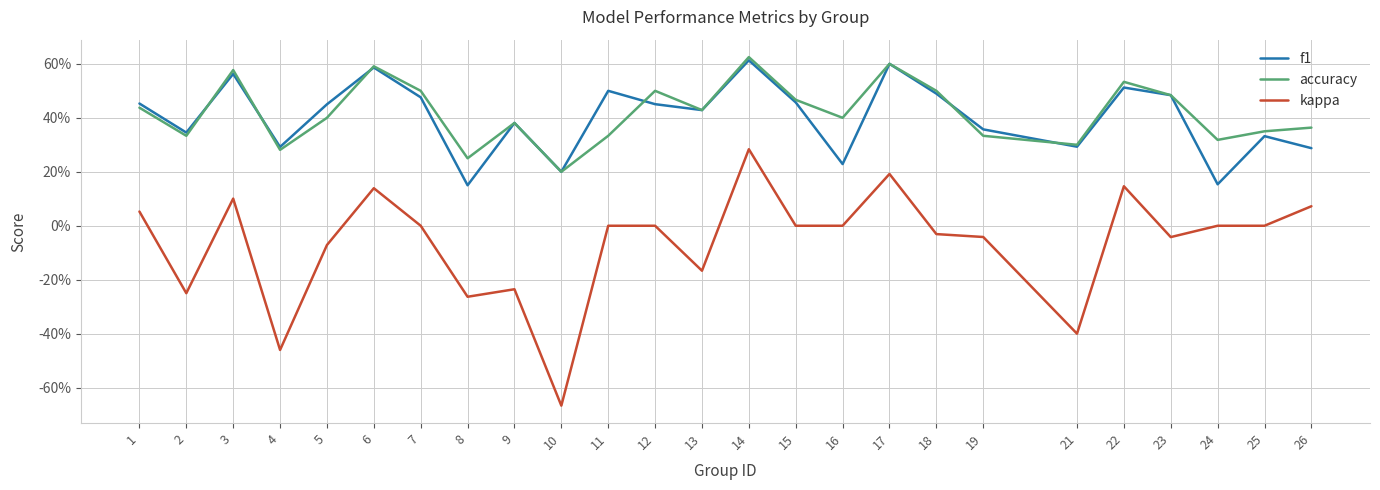

What is the difference between the maximum and minimum values in the accuracy series?

0.4